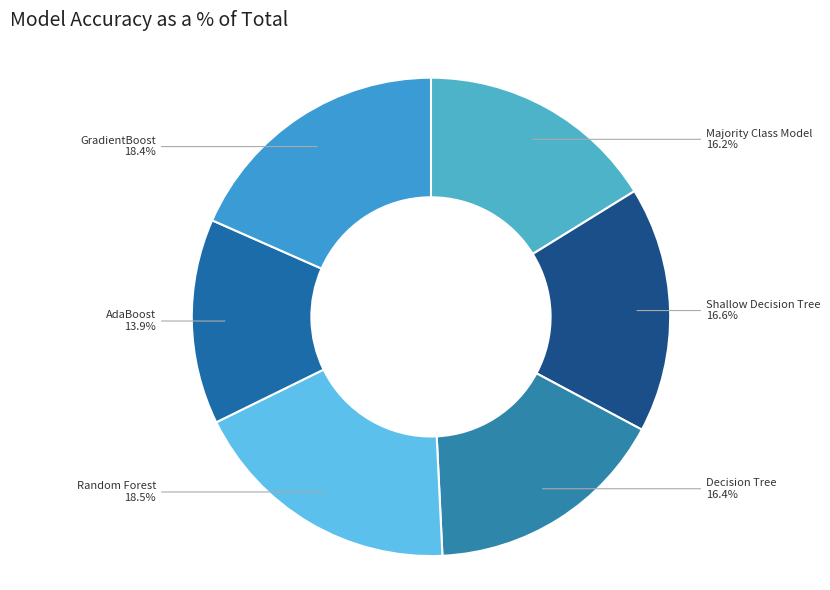

Is there any slice that represents more than half of the pie?

No